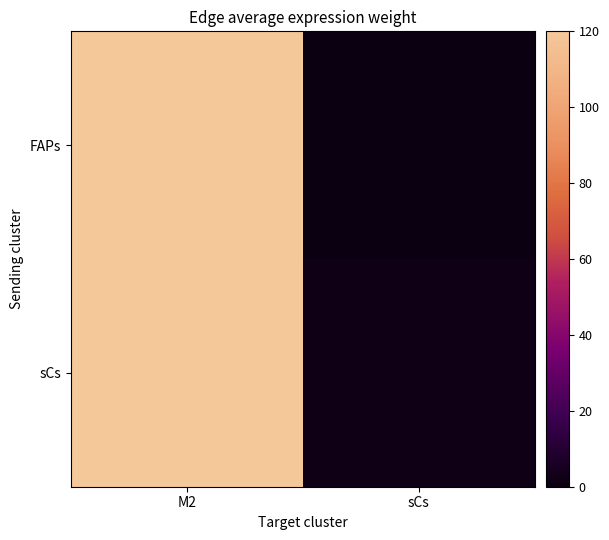

At how many categories does at least one series exceed 343?

1